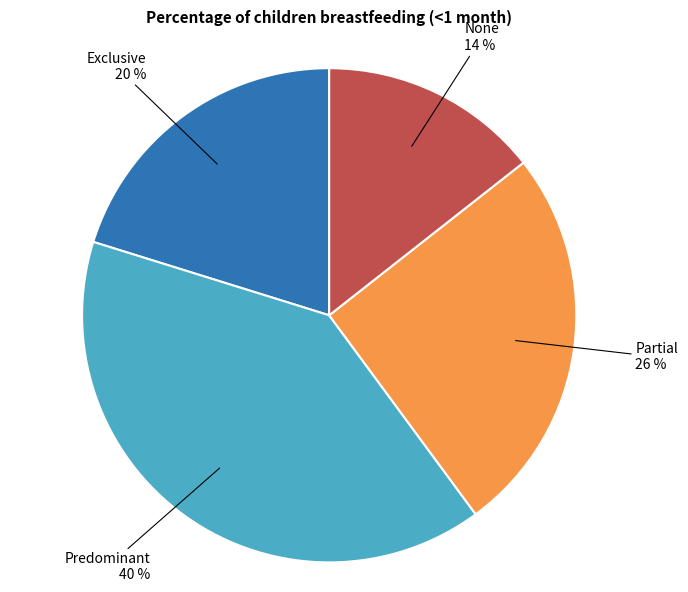

Does any single category account for the majority?

No